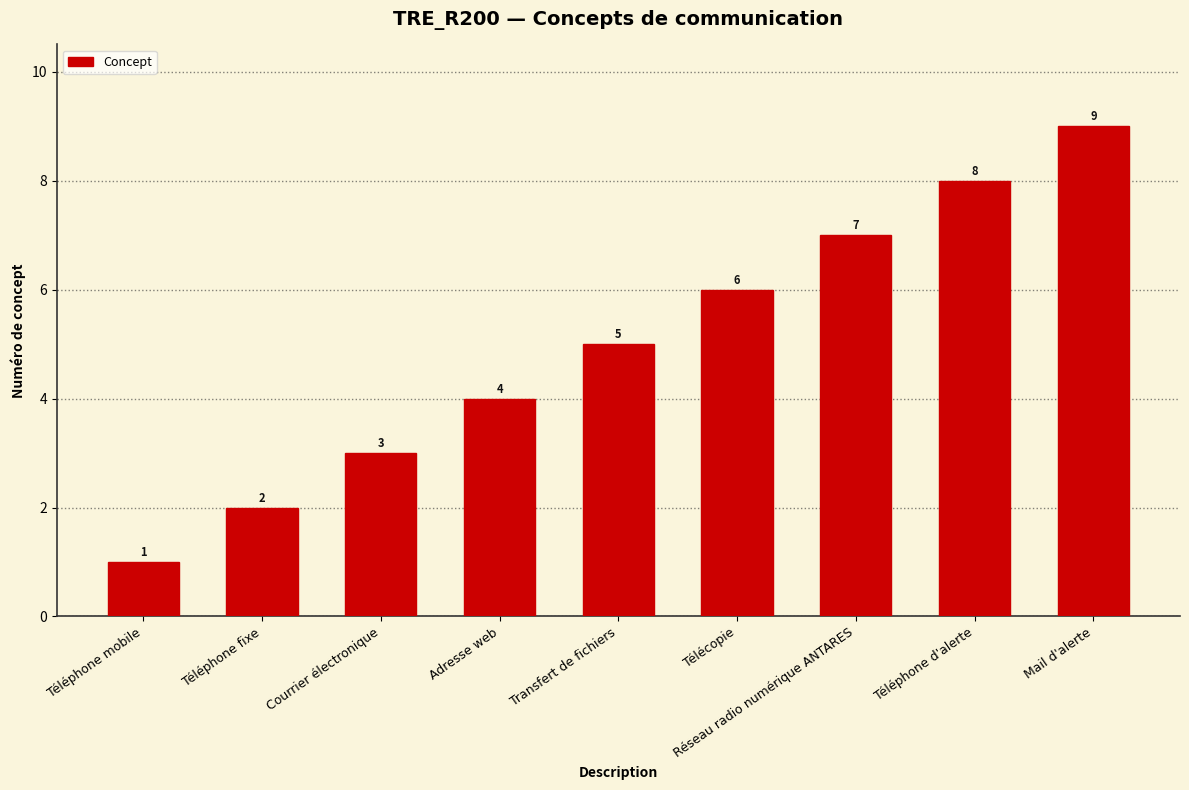

Which has a higher value, Transfert de fichiers or Courrier électronique?

Transfert de fichiers